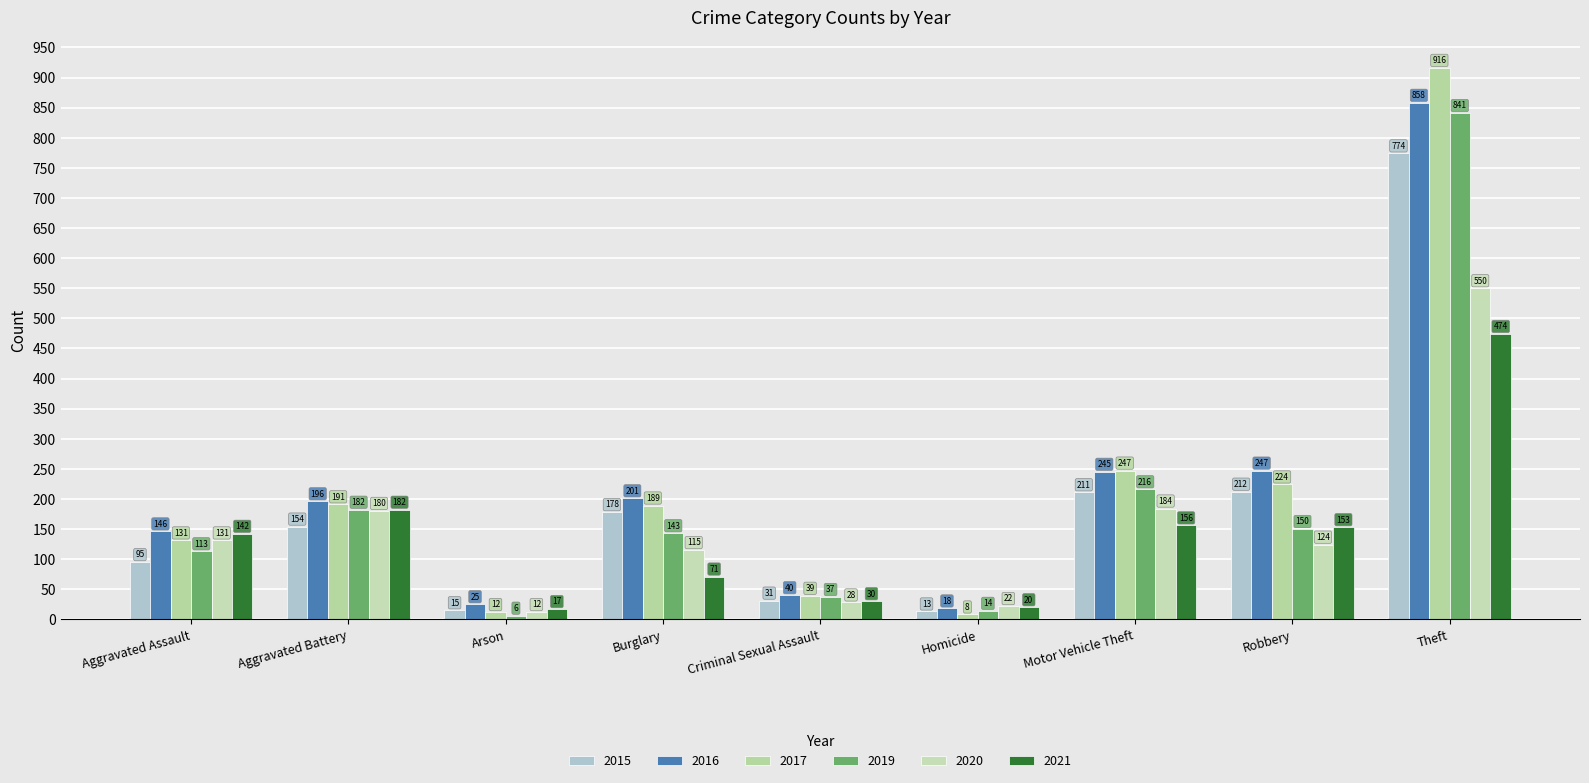

Between Aggravated Assault and Motor Vehicle Theft, which series saw the biggest shift?

2015